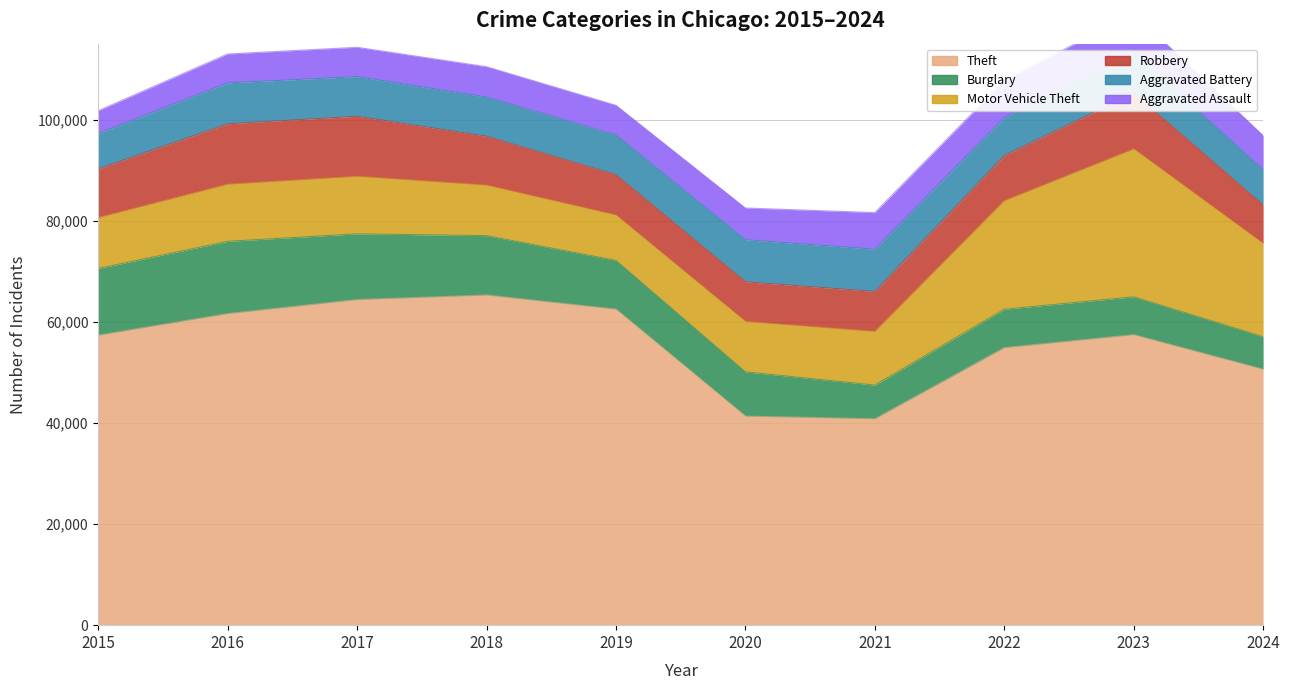

What is the average value of the Burglary series?

9877